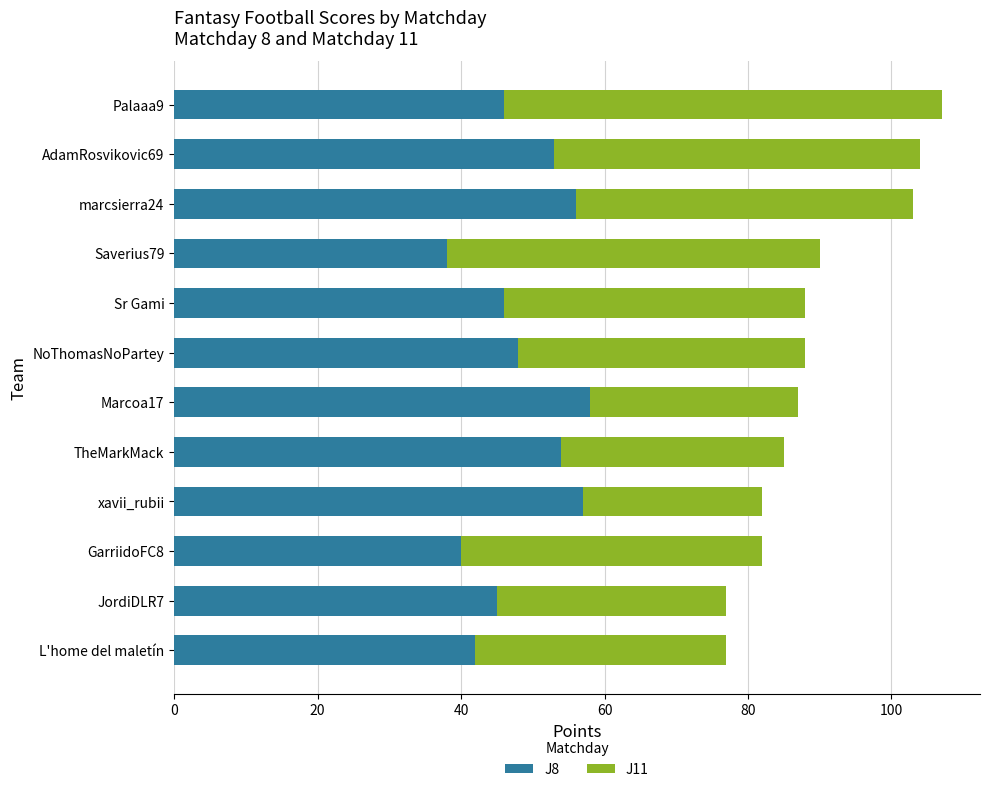

What is the difference between the maximum and minimum values in the J8 series?

20